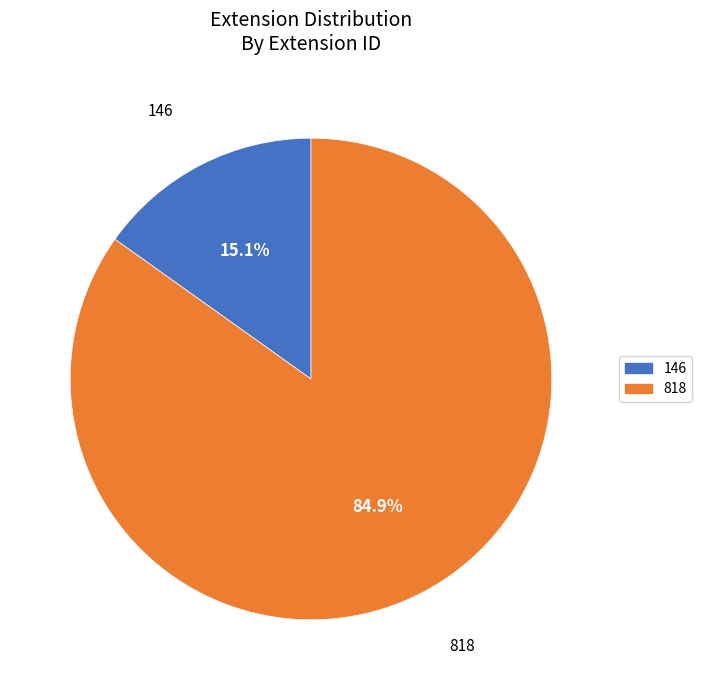

What is the largest slice in the pie chart?

818